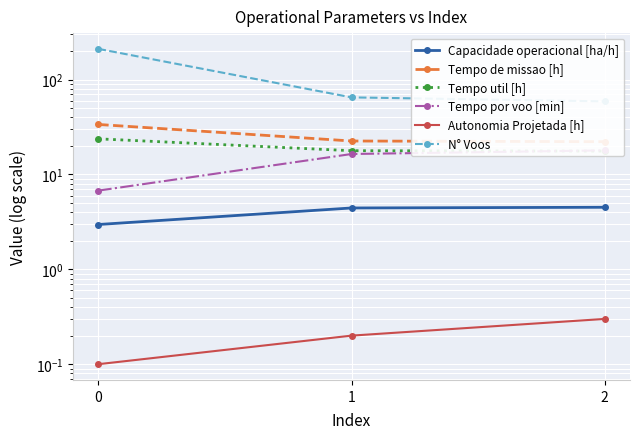

What is the minimum value shown in the chart?

0.1